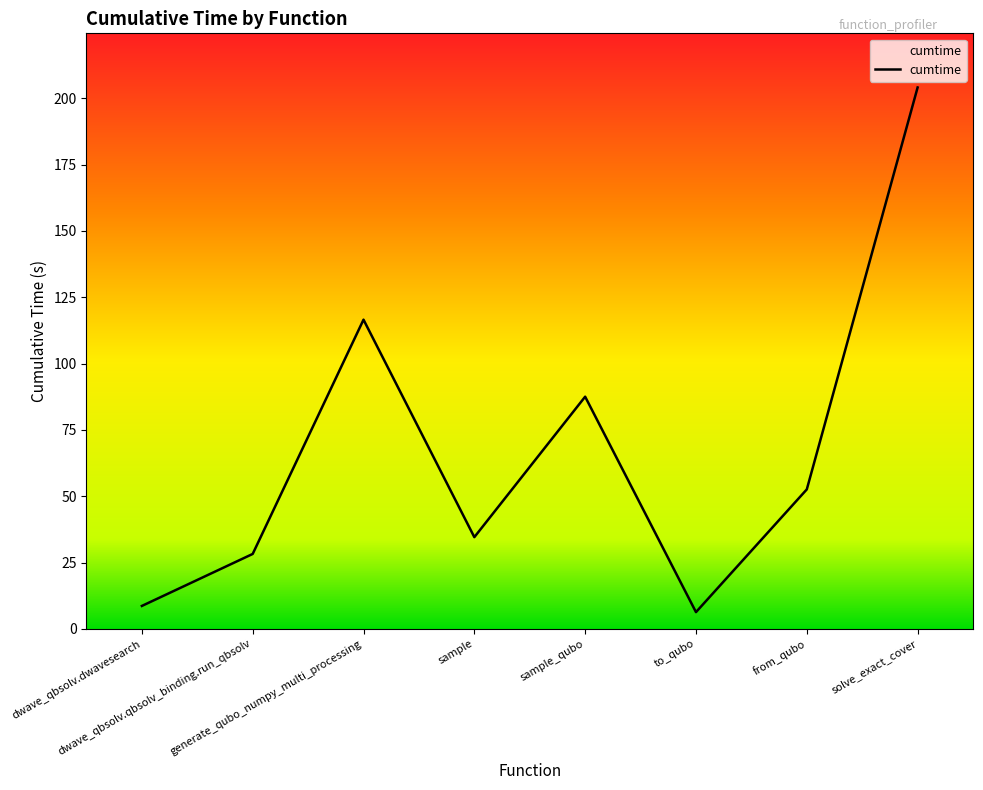

What is the difference between the values at generate_qubo_numpy_multi_processing and dwave_qbsolv.qbsolv_binding.run_qbsolv?

88.3